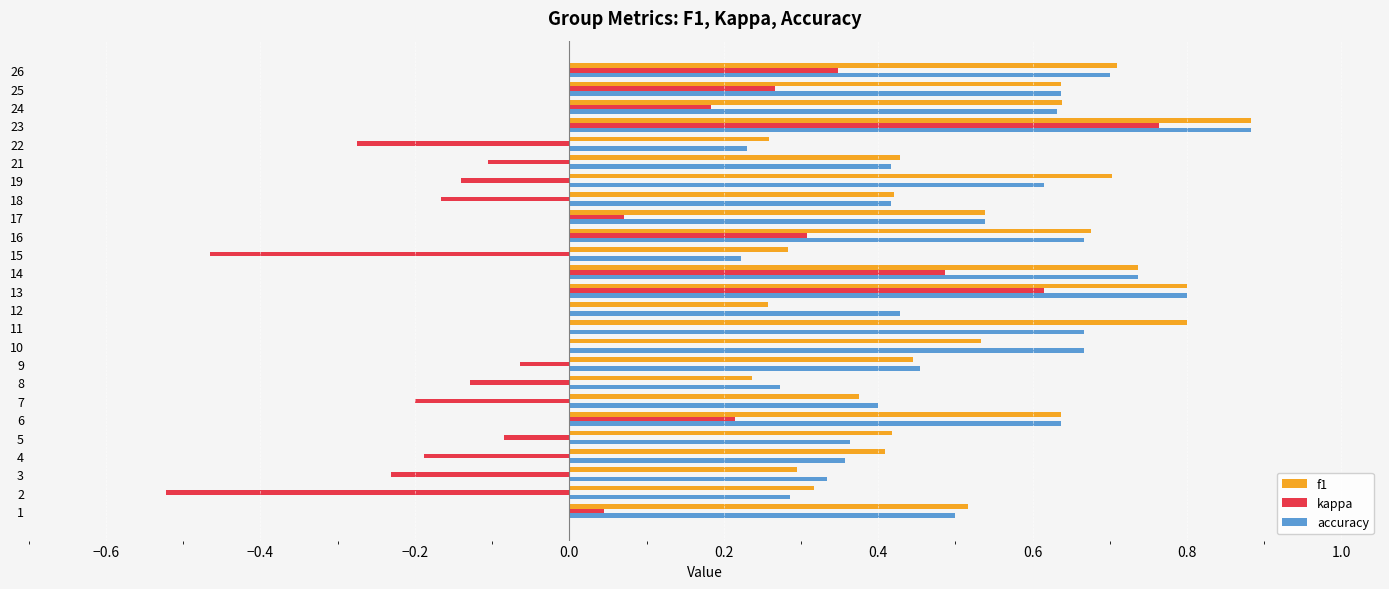

Which series changed the most between 5 and 23?

kappa